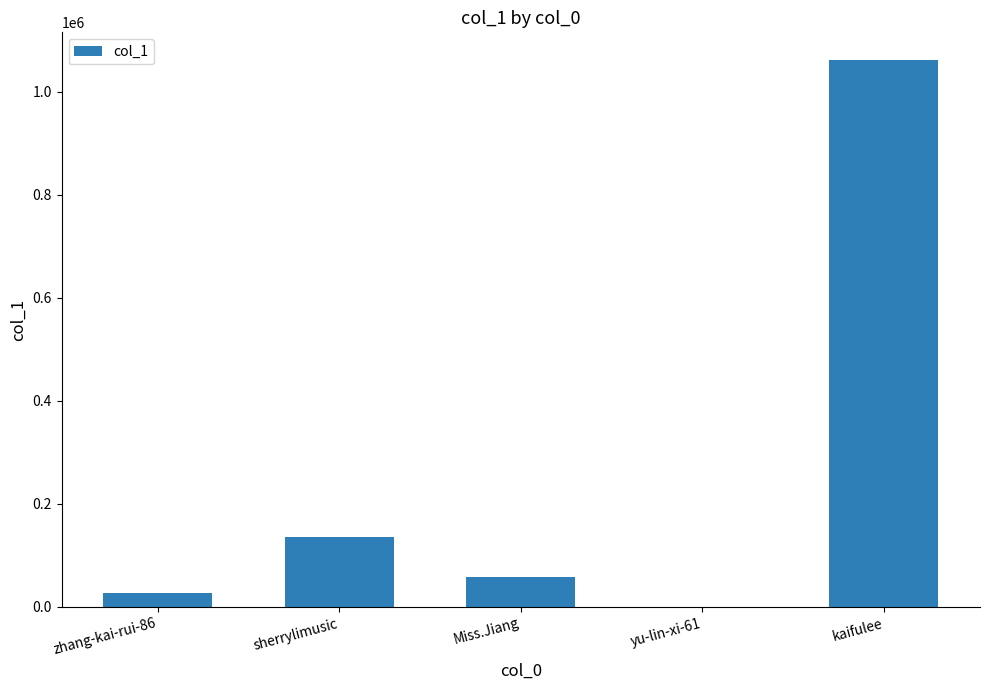

True or false: the data shows 191907 at sherrylimusic.

False